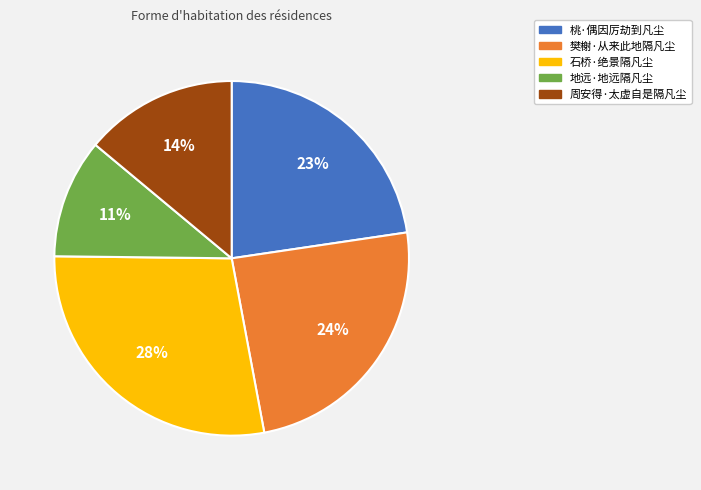

The 石桥·绝景隔凡尘 slice represents 15% of the pie. True or false?

False